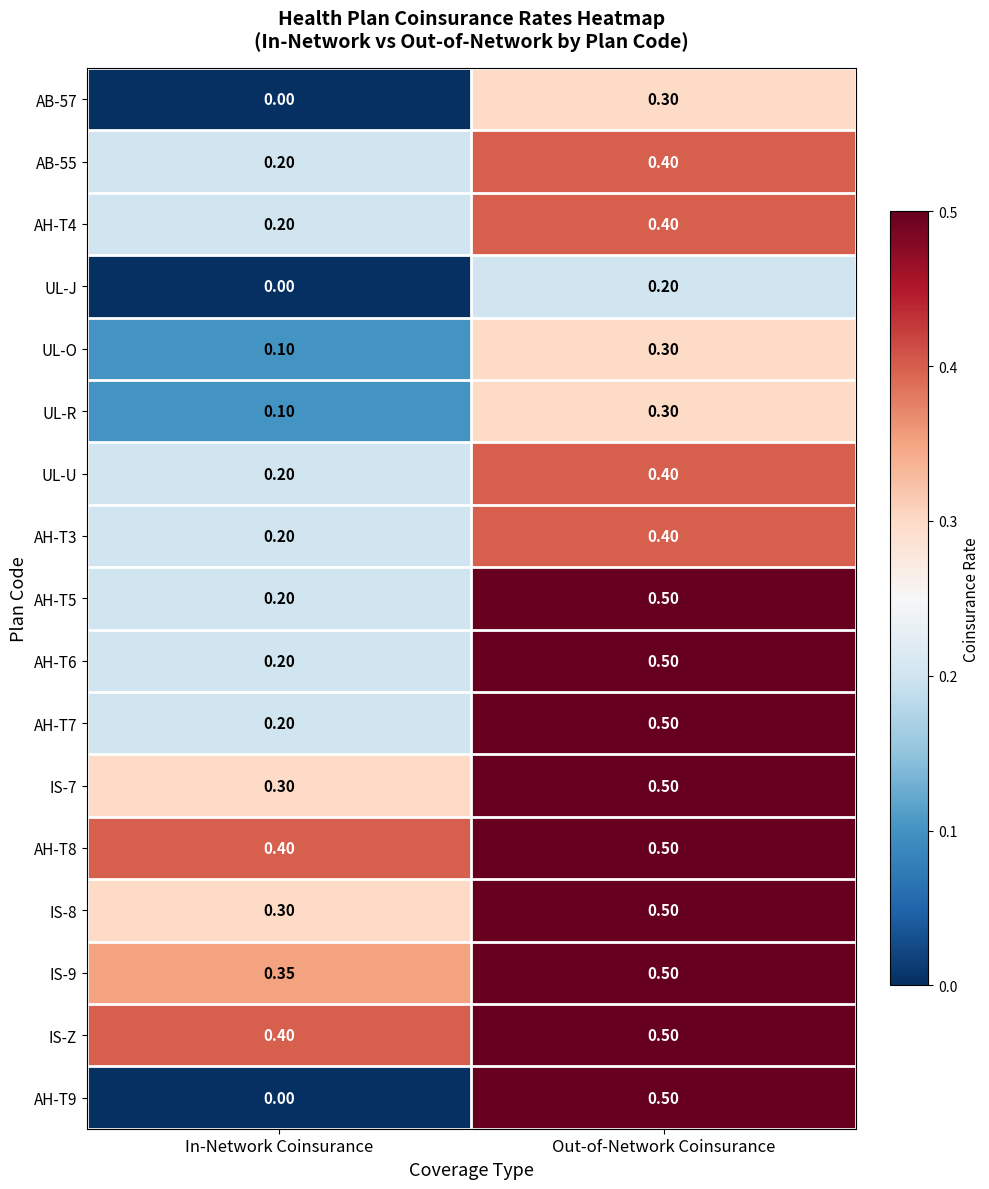

Is the value of IS-9 at In-Network Coinsurance greater than the value of AB-55 at Out-of-Network Coinsurance?

No